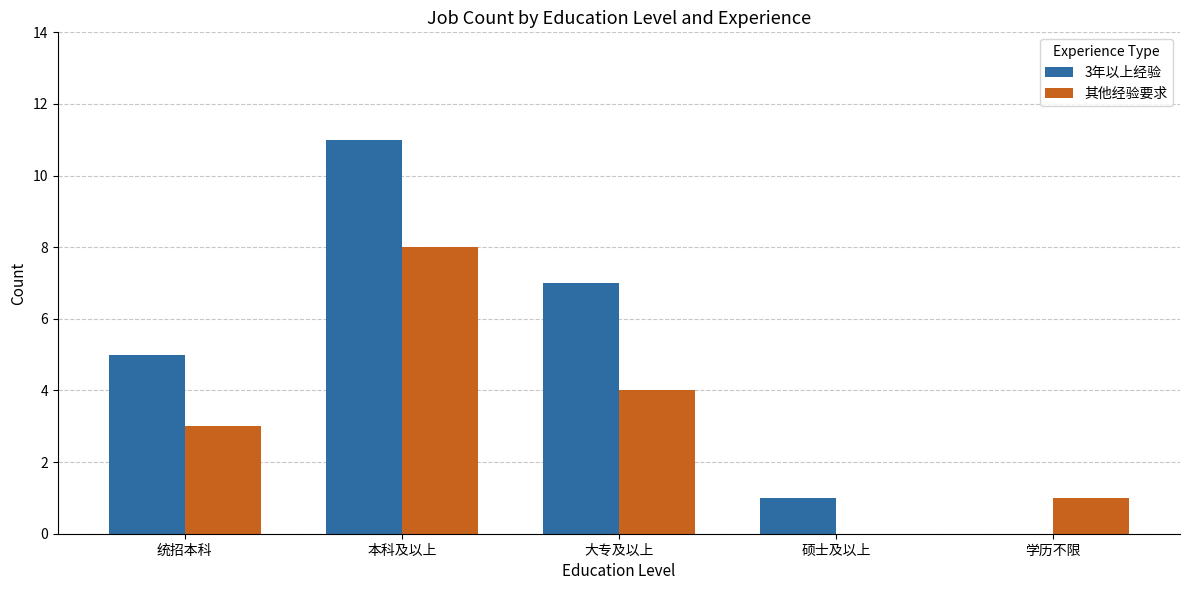

Reading left to right, transcribe all the data shown in this chart.

3年以上经验: 统招本科=5	本科及以上=11	大专及以上=7	硕士及以上=1	学历不限=0
其他经验要求: 统招本科=3	本科及以上=8	大专及以上=4	硕士及以上=0	学历不限=1